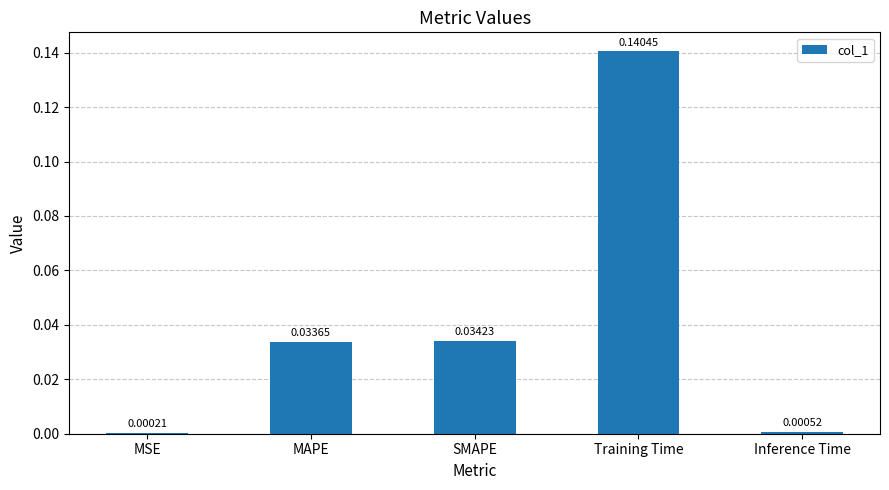

Which has a higher value, MAPE or MSE?

MAPE